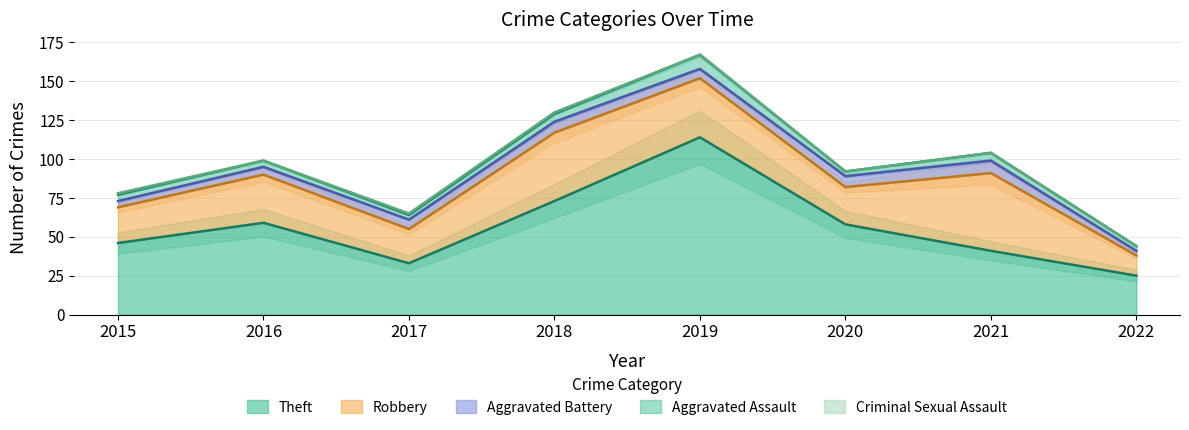

Does the chart display data point markers on the line(s)?

No